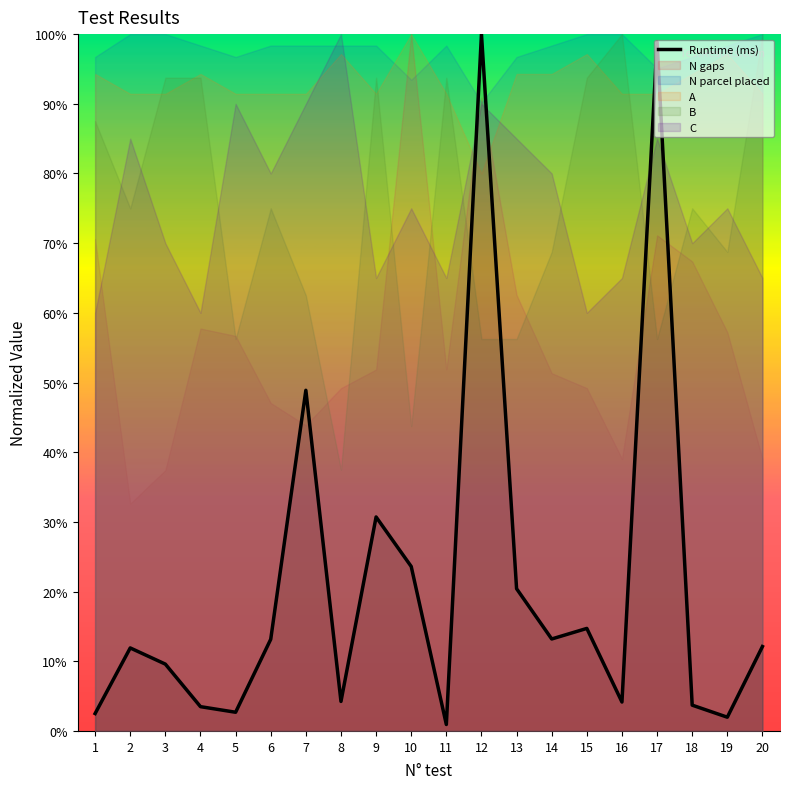

Approximately how many times larger is the value at 15 compared to 17?

0.1